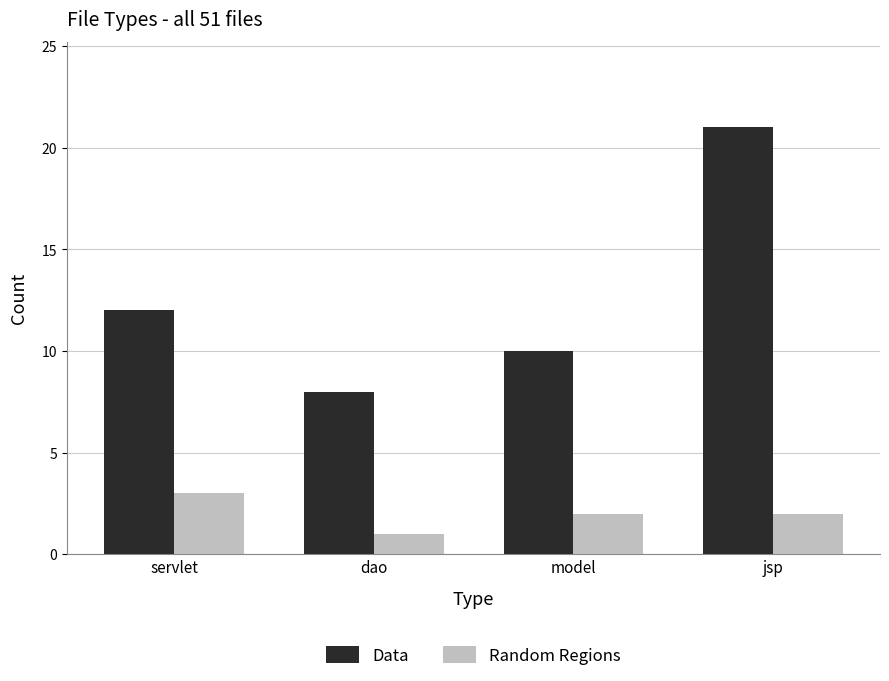

What position from the right is dao?

3